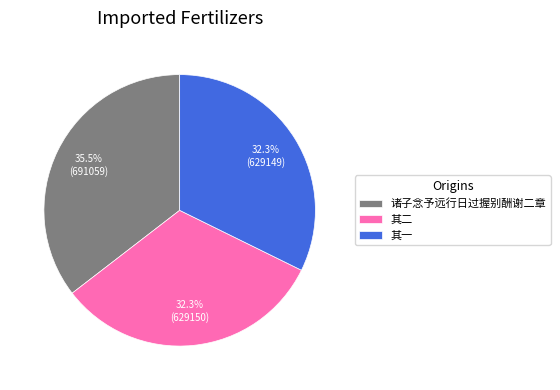

What is the ratio of the value at 其一 to the value at 其二?

1.0